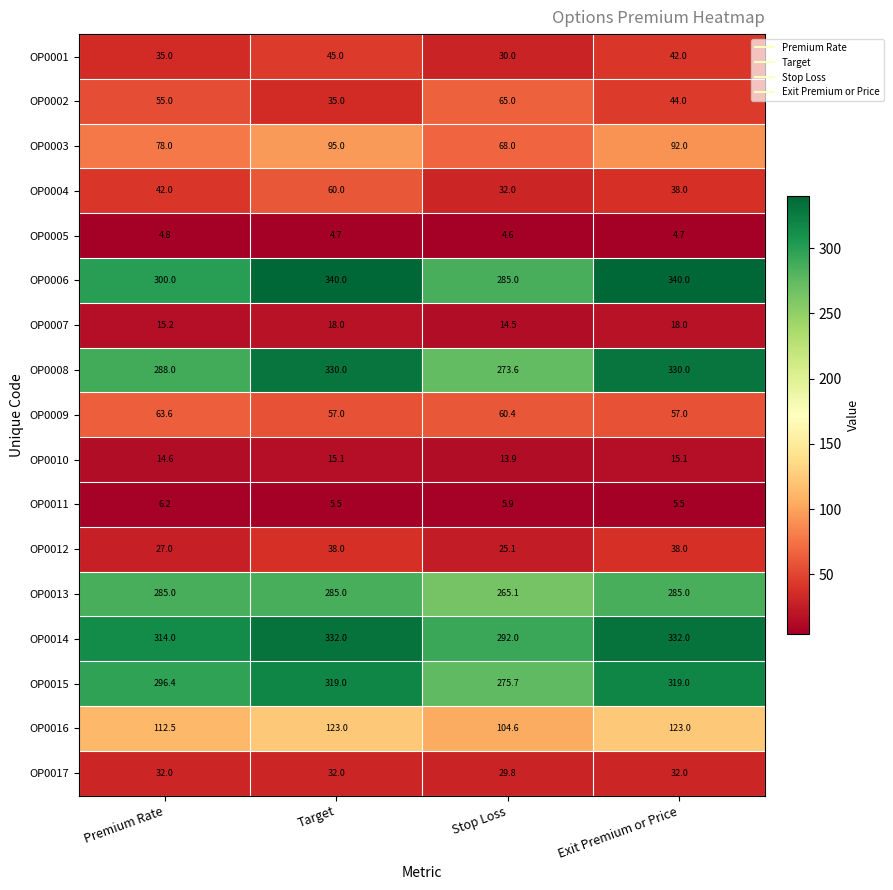

At which label does OP0003 reach its peak?

Target